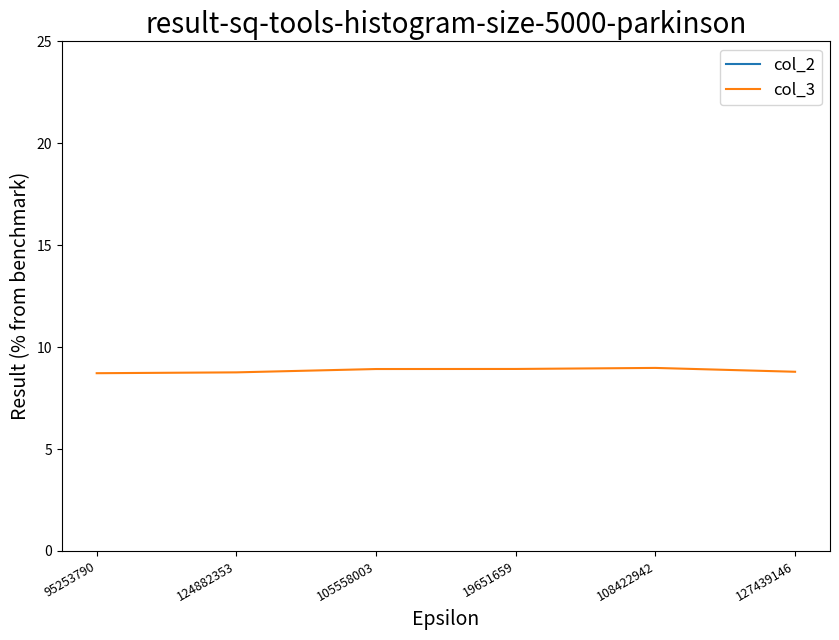

At how many categories does at least one series exceed 39?

6